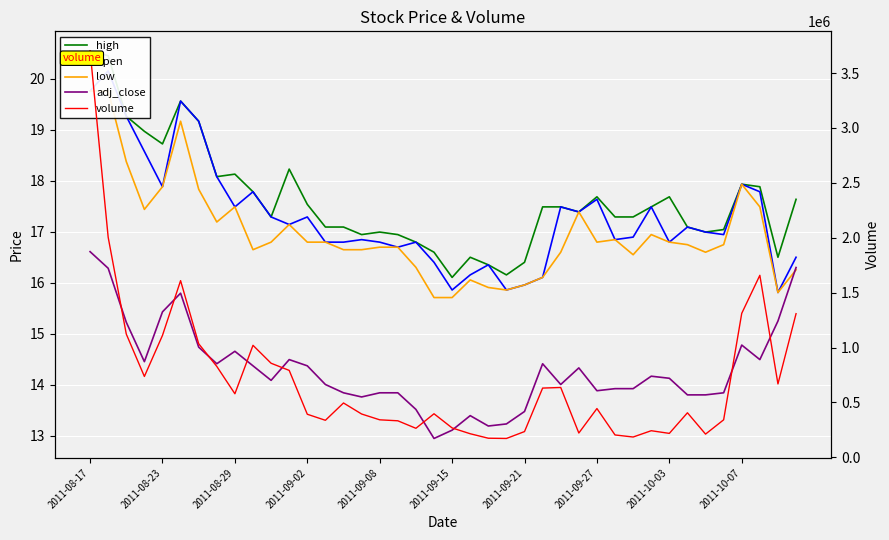

Reading left to right, transcribe all the data shown in this chart.

high: 20.6	20.5	19.3	19.0	18.7	19.6	19.2	18.1	18.1	17.8	17.3	18.2	17.5	17.1	17.1	16.9	17.0	16.9	16.8	16.6	16.1	16.5	16.4	16.2	16.4	17.5	17.5	17.4	17.7	17.3	17.3	17.5	17.7	17.1	17.0	17.0	17.9	17.9	16.5	17.6
open: 19.8	20.2	19.3	18.6	17.9	19.6	19.2	18.1	17.5	17.8	17.3	17.1	17.3	16.8	16.8	16.8	16.8	16.7	16.8	16.4	15.9	16.2	16.4	15.9	16.0	16.1	17.5	17.4	17.6	16.8	16.9	17.5	16.8	17.1	17.0	16.9	17.9	17.8	15.8	16.5
low: 19.8	19.8	18.4	17.4	17.9	19.2	17.8	17.2	17.5	16.6	16.8	17.1	16.8	16.8	16.6	16.6	16.7	16.7	16.3	15.7	15.7	16.1	15.9	15.9	16.0	16.1	16.6	17.4	16.8	16.8	16.6	16.9	16.8	16.7	16.6	16.7	17.9	17.5	15.8	16.3
adj_close: 16.6	16.3	15.2	14.5	15.4	15.8	14.7	14.4	14.7	14.4	14.1	14.5	14.4	14.0	13.8	13.8	13.8	13.8	13.5	12.9	13.1	13.4	13.2	13.2	13.5	14.4	14.0	14.3	13.9	13.9	13.9	14.2	14.1	13.8	13.8	13.8	14.8	14.5	15.2	16.3
volume: 3703700.0	2004600.0	1123100.0	736900.0	1111000.0	1609600.0	1034800.0	828500.0	579200.0	1020500.0	857200.0	792100.0	392700.0	337600.0	495300.0	394900.0	342000.0	333100.0	264700.0	397100.0	268000.0	215100.0	174300.0	172100.0	235000.0	631000.0	636500.0	221700.0	444600.0	204100.0	185300.0	242700.0	218400.0	406000.0	211800.0	342000.0	1311800.0	1658200.0	668900.0	1308600.0